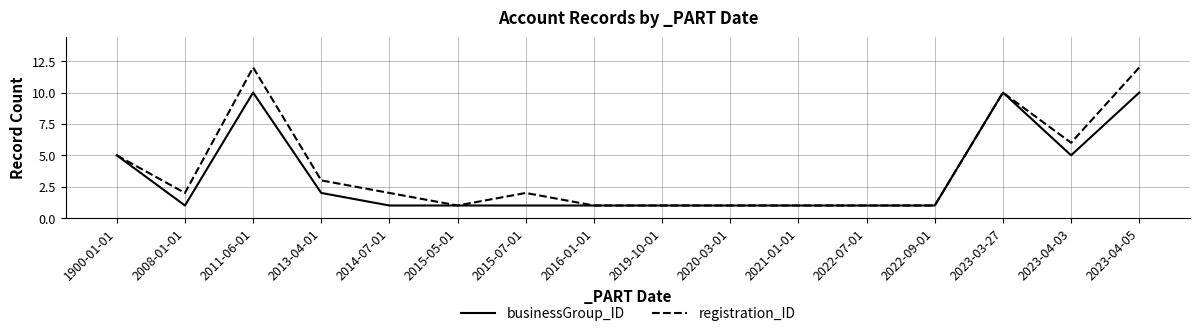

List the series in order of their peak value, highest first.

registration_ID, businessGroup_ID